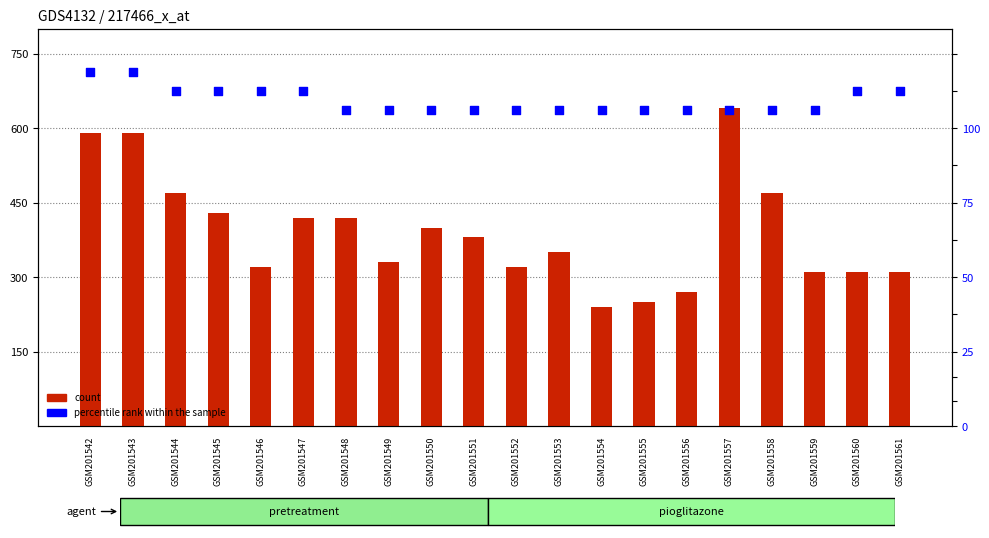

What is the total value across all series at GSM201550?

1037.5